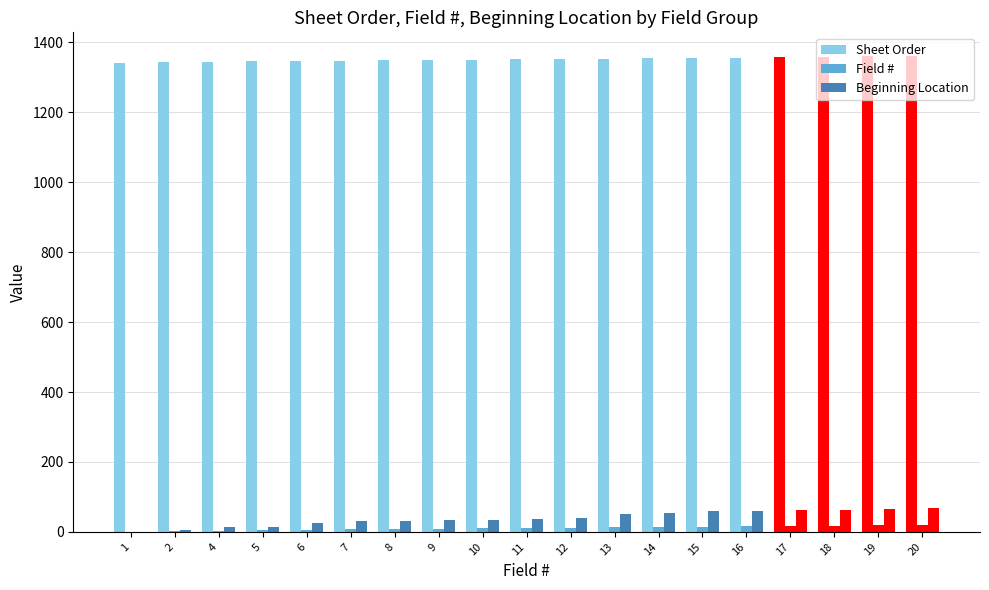

How many categories are shown in the chart?

19